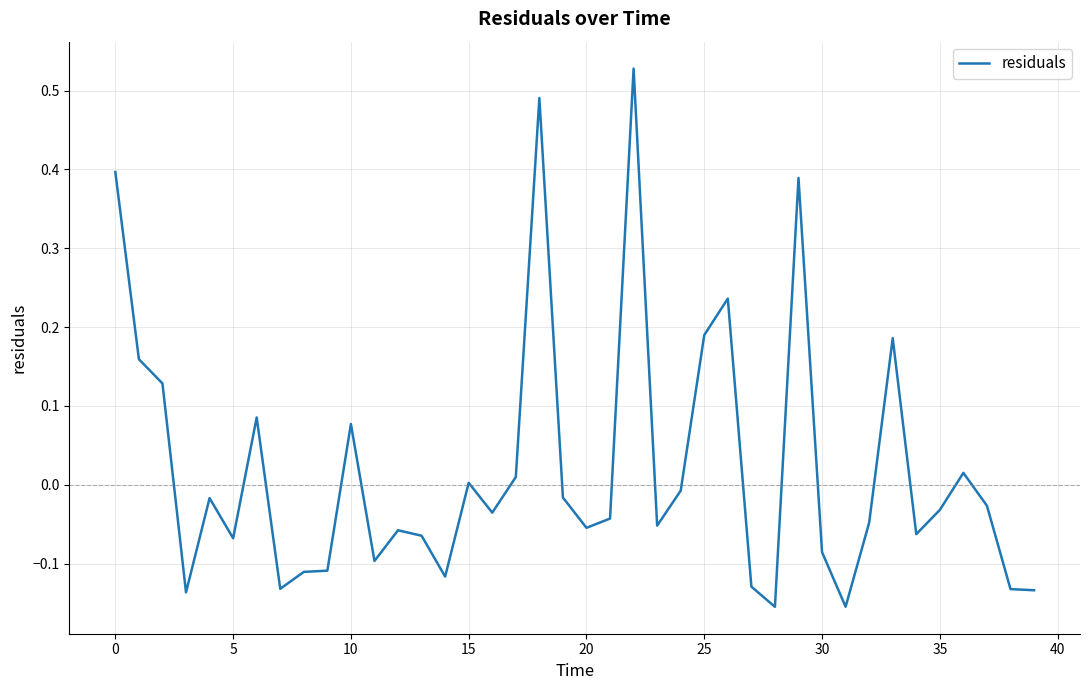

What is the difference between the maximum and minimum values?

0.7